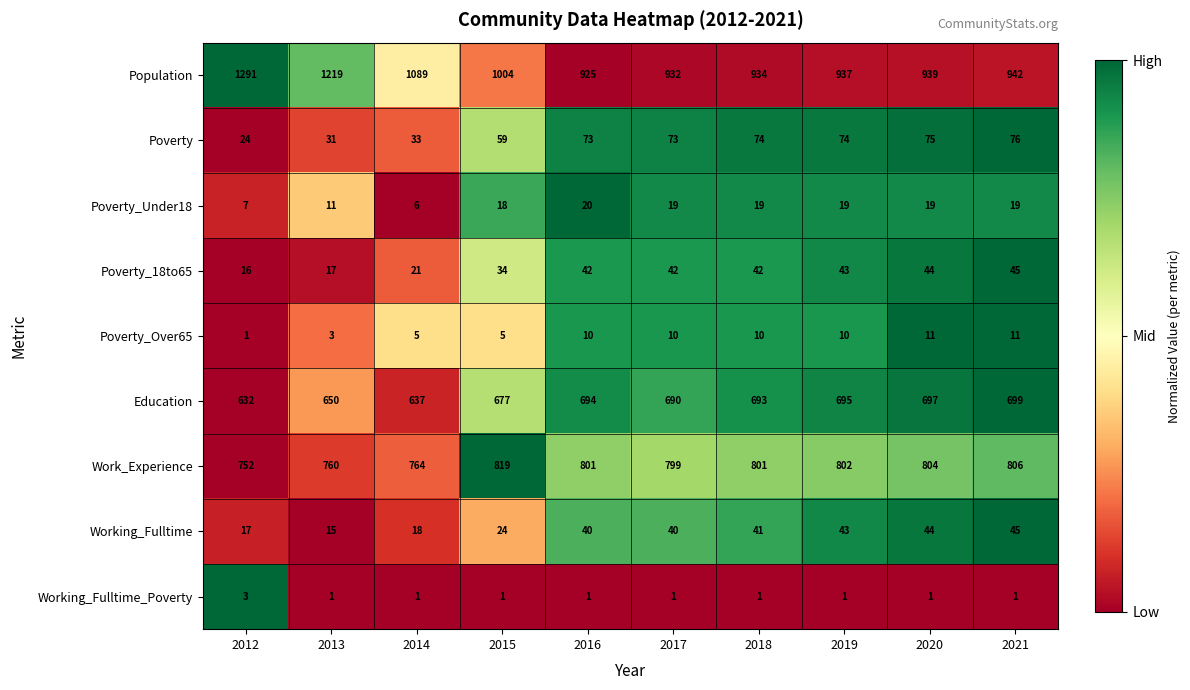

What is the greatest value displayed?

1291